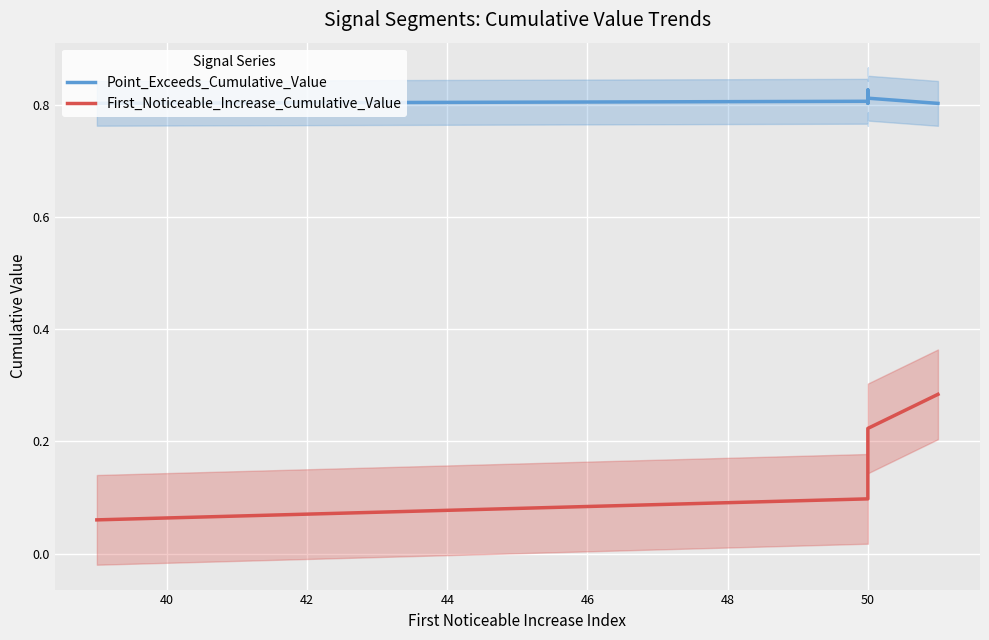

Is this an area chart (filled region under the line)?

No